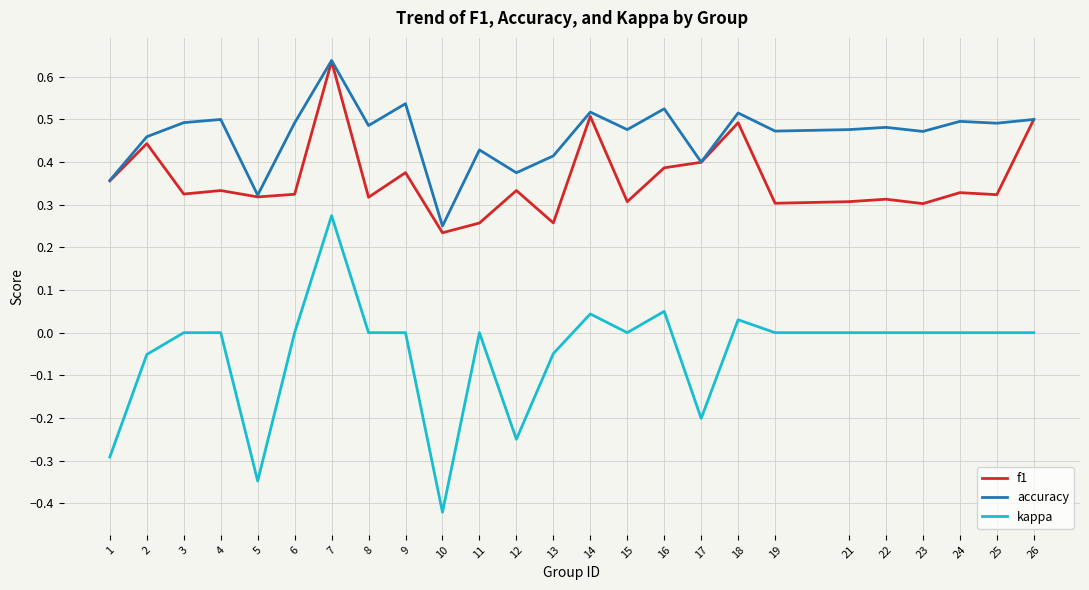

True or false: kappa has more than 1 interior local peaks.

True